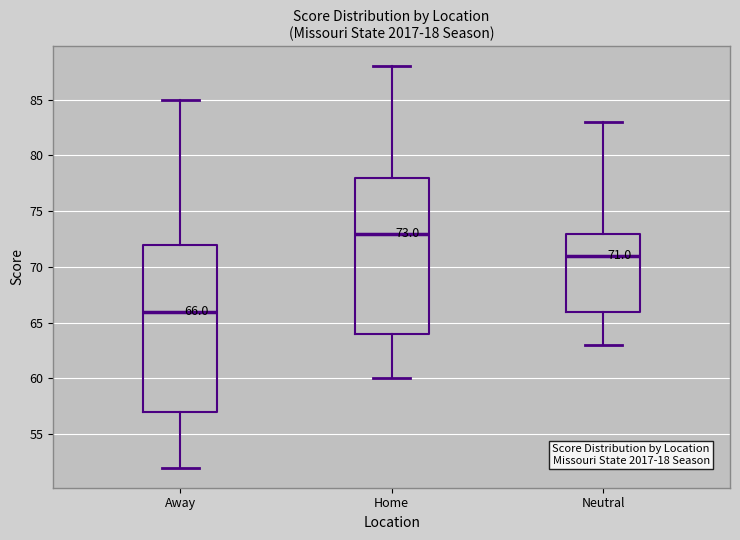

Which box has the highest median line?

Home